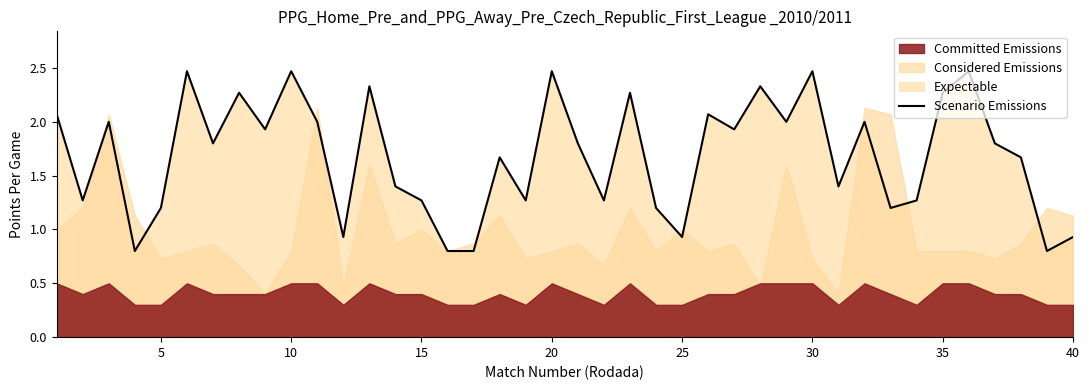

What is the minimum value for Scenario Emissions?

0.8